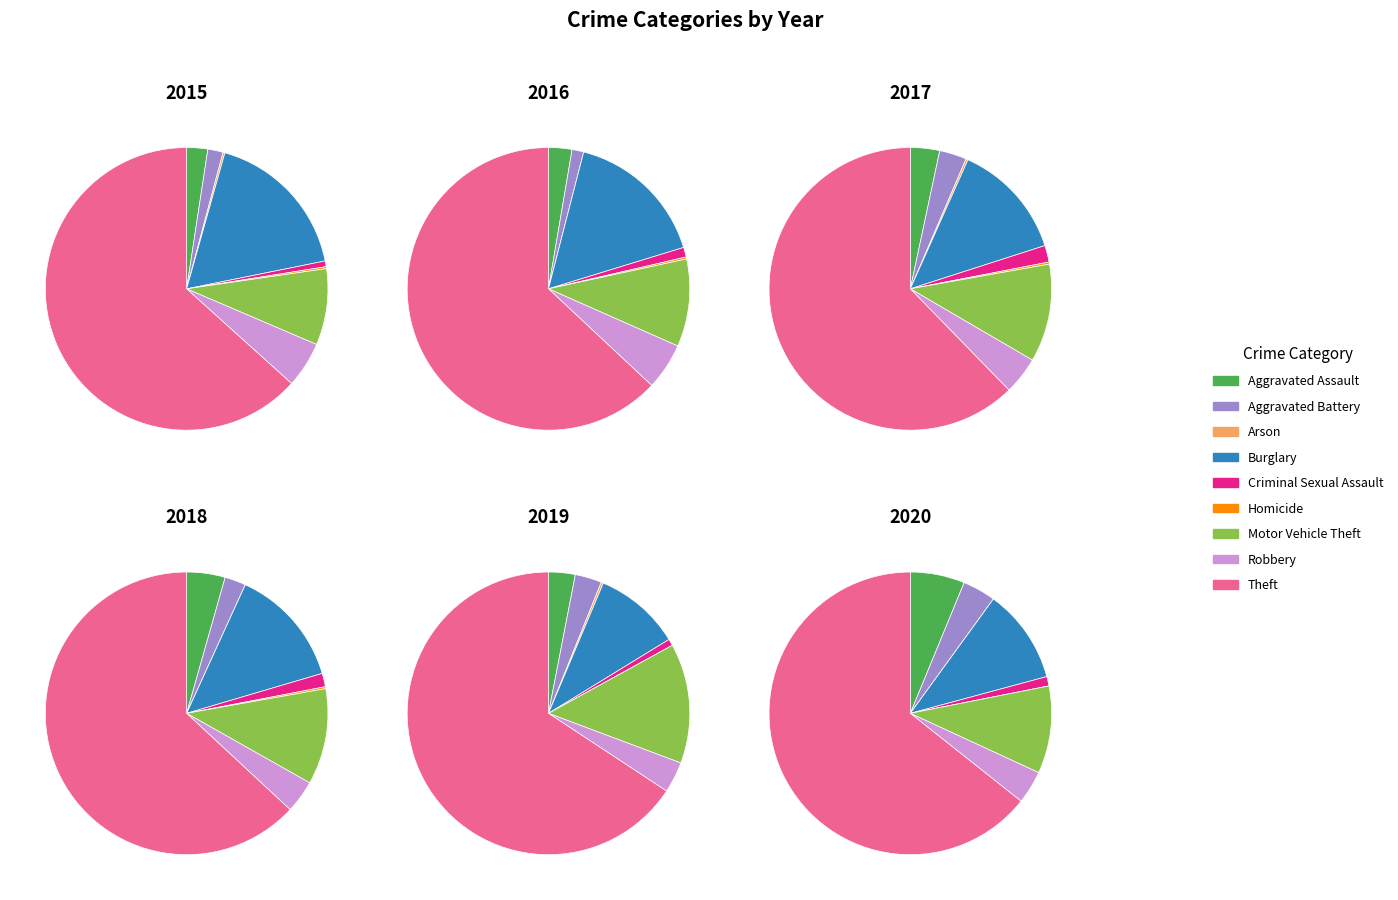

Which category has the smallest portion of the pie?

Arson